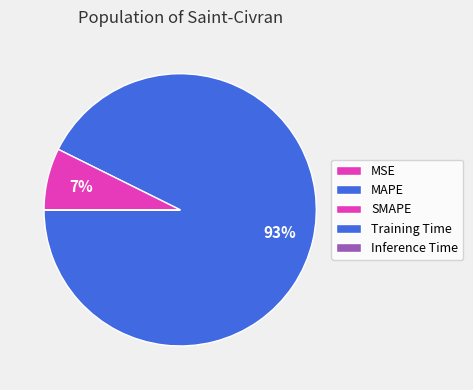

Rank the categories by value from lowest to highest.

Inference Time, Training Time, MSE, SMAPE, MAPE